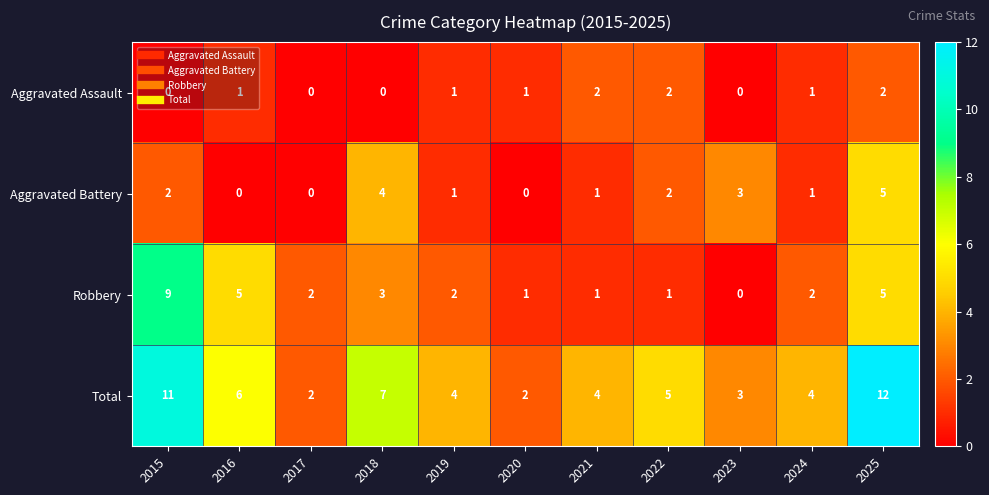

What is the difference between the highest and lowest values at 2018?

7